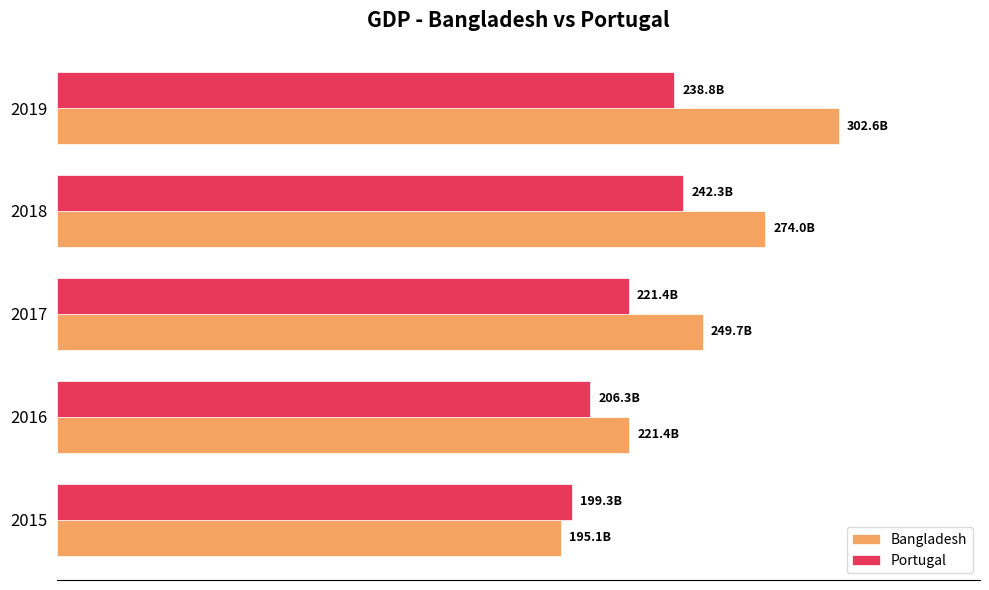

What is the maximum value shown in the chart?

302571254131.1